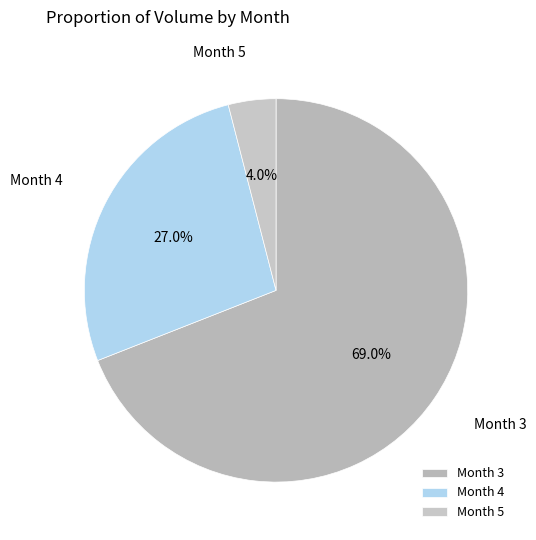

Which category has the smallest portion of the pie?

Month 5